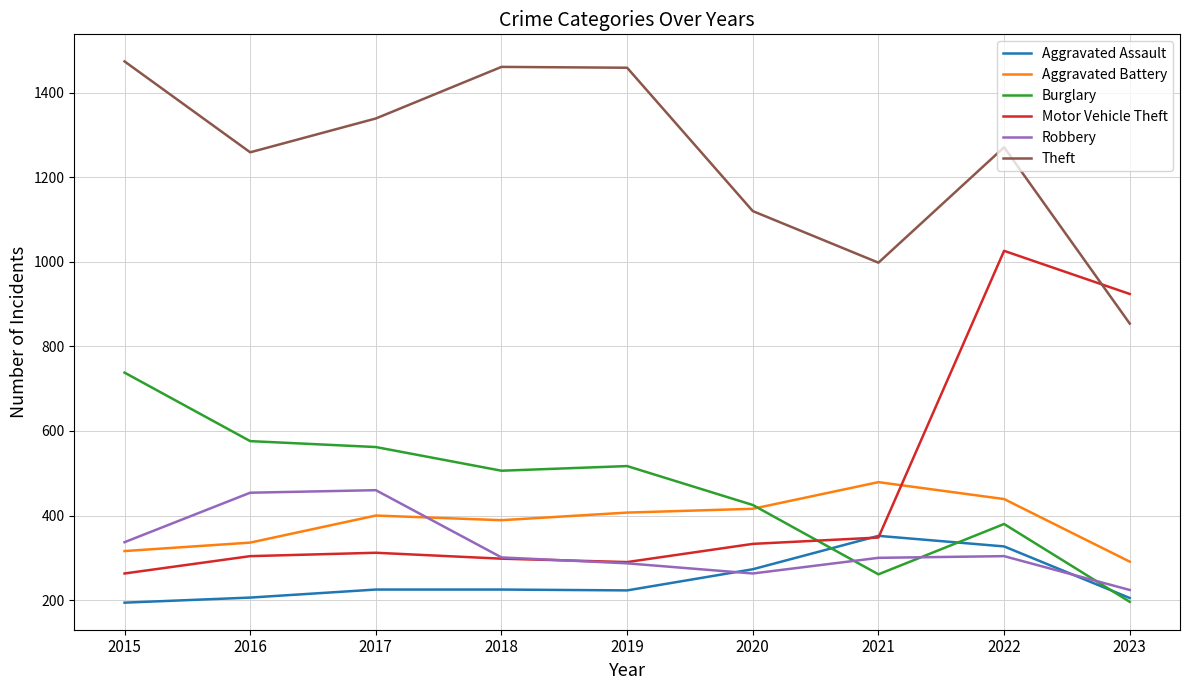

What is the sum of the Burglary values at 2020 and 2022?

805